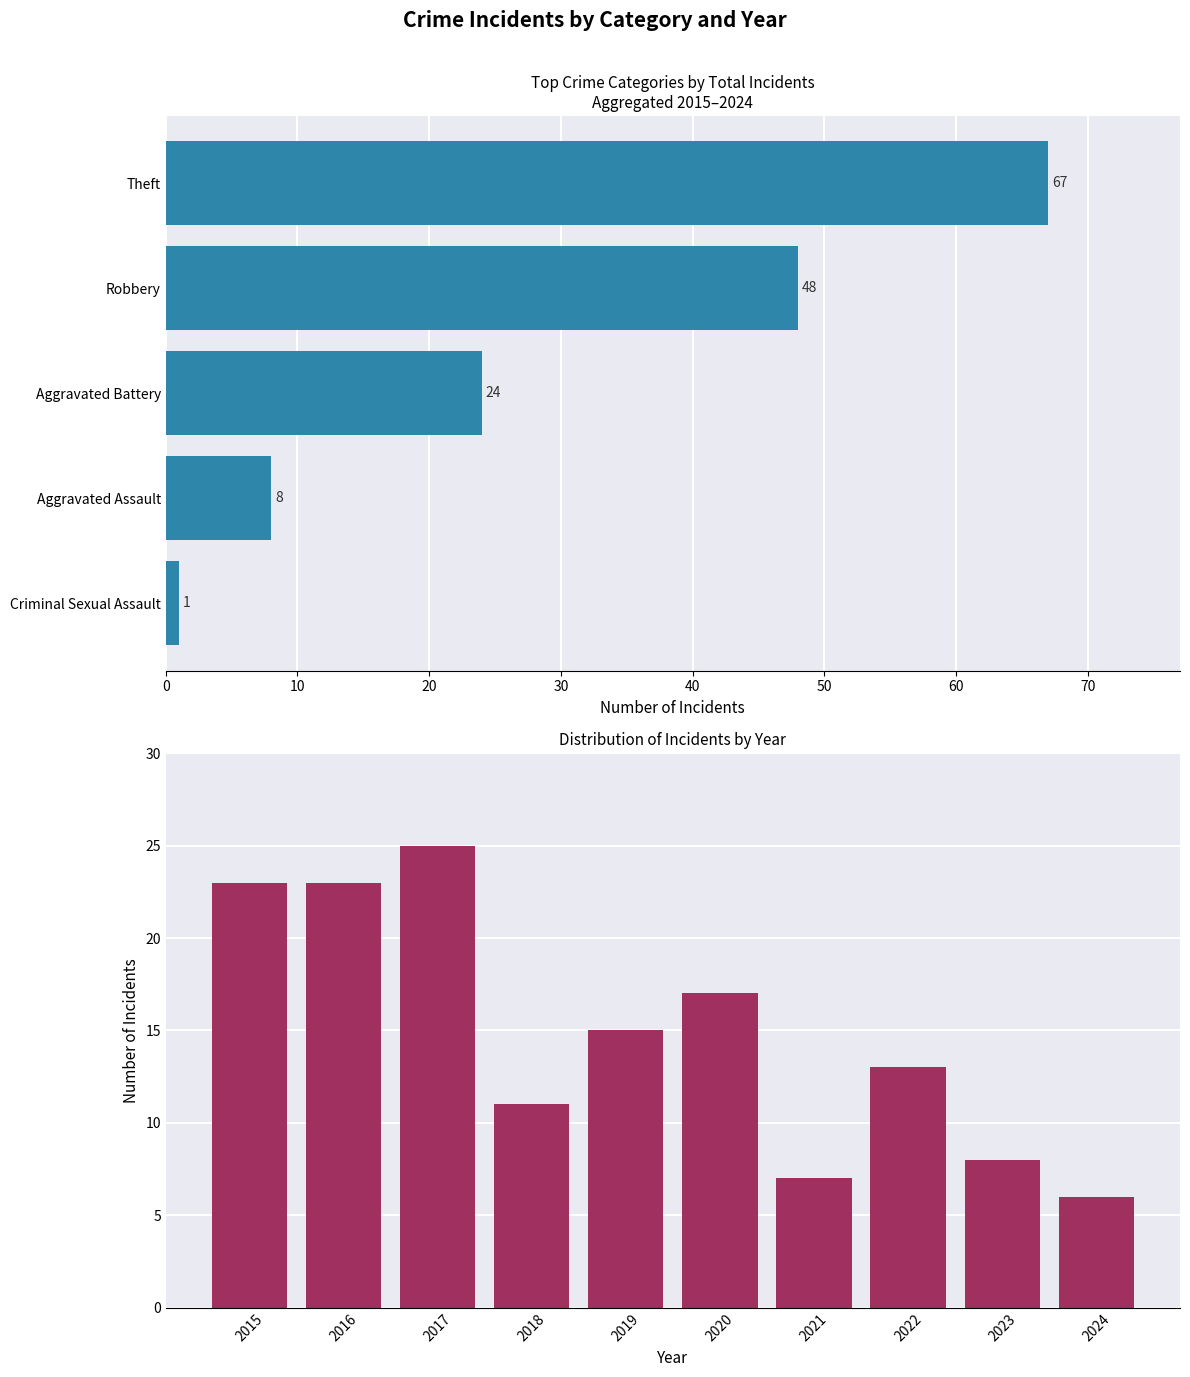

What is the value of the 8th bar from the left?

13